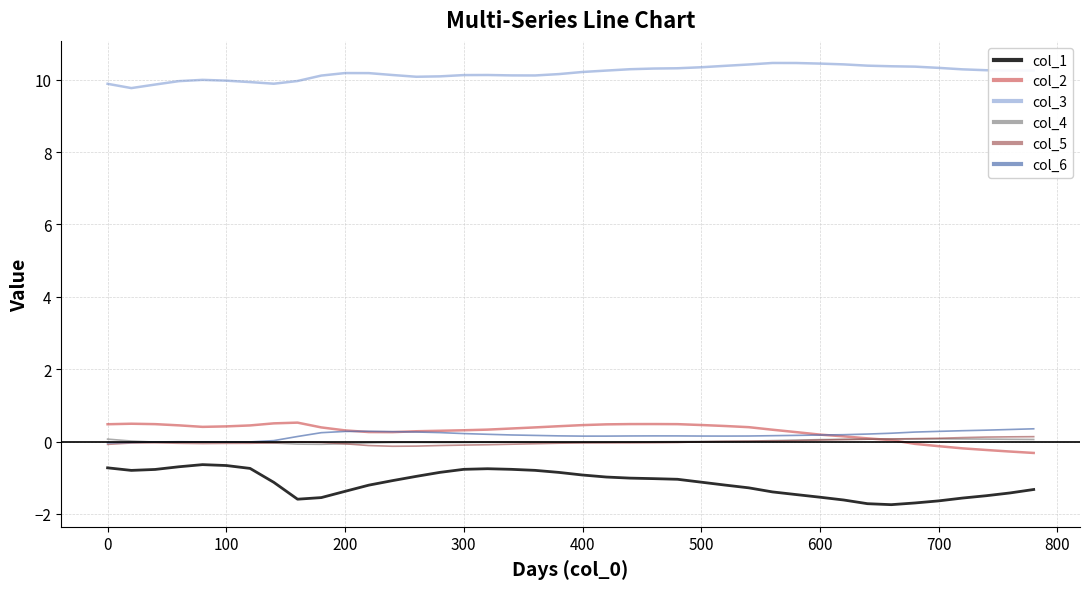

What is the maximum value shown in the chart?

10.5